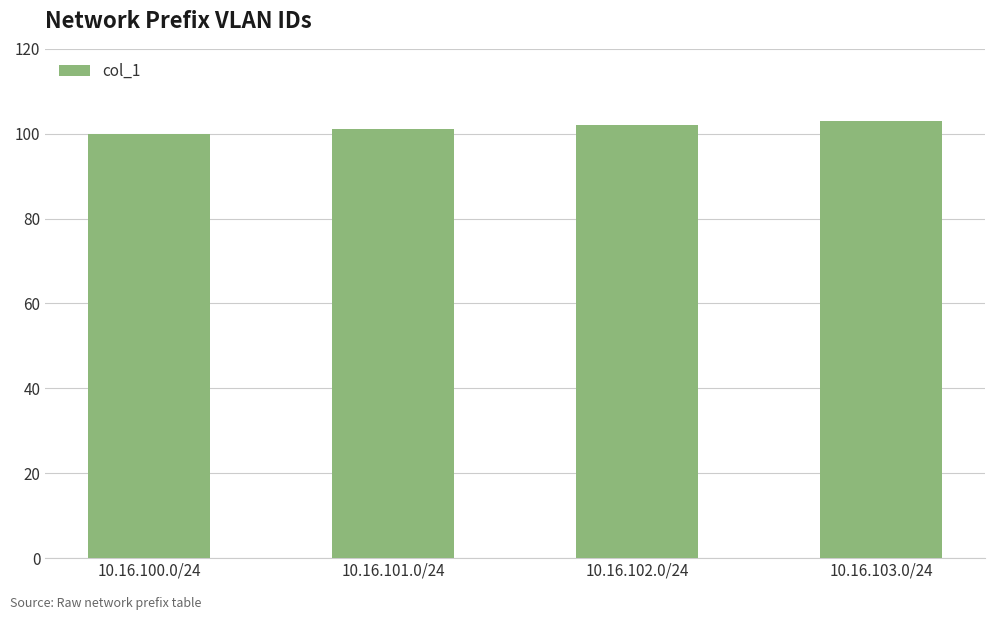

Approximately how many times larger is the value at 10.16.101.0/24 compared to 10.16.102.0/24?

1.0